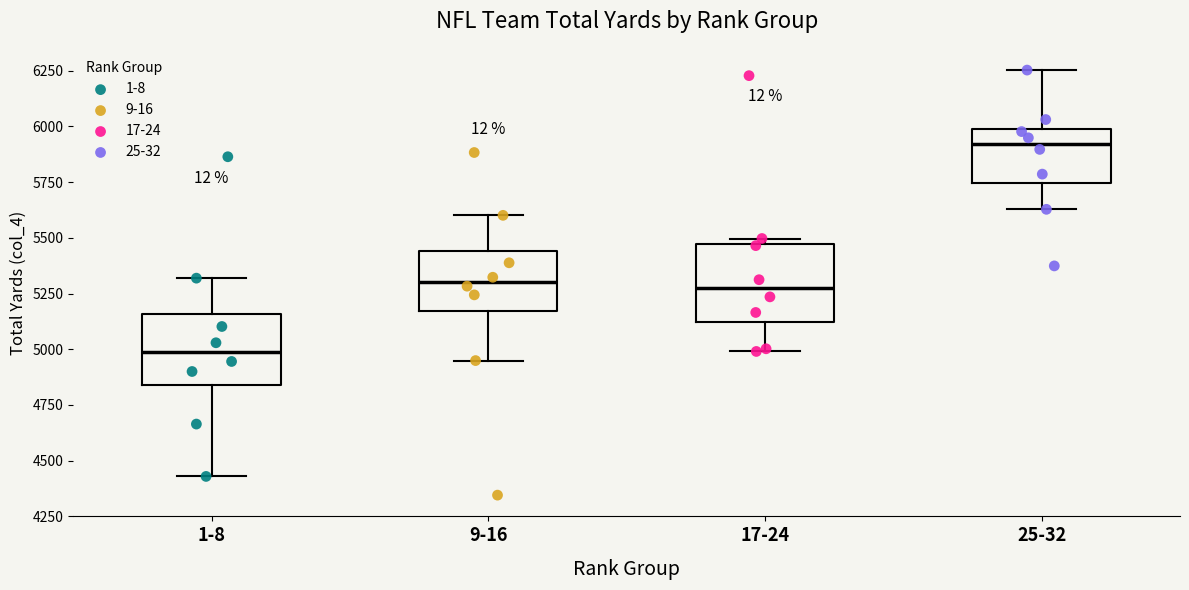

Where does the lower whisker of the box for 9-16 end on the y-axis? The values are not printed on the chart, so give them approximately, as read against the axis.

4950